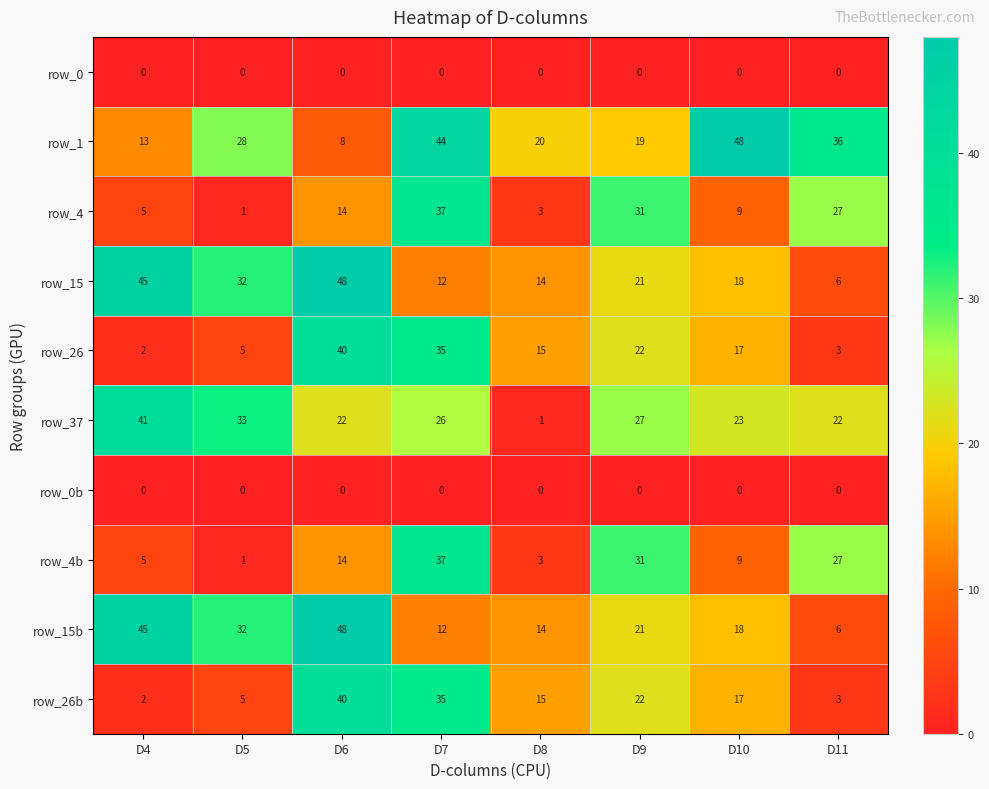

At which label is row_4b closest to 19?

D6